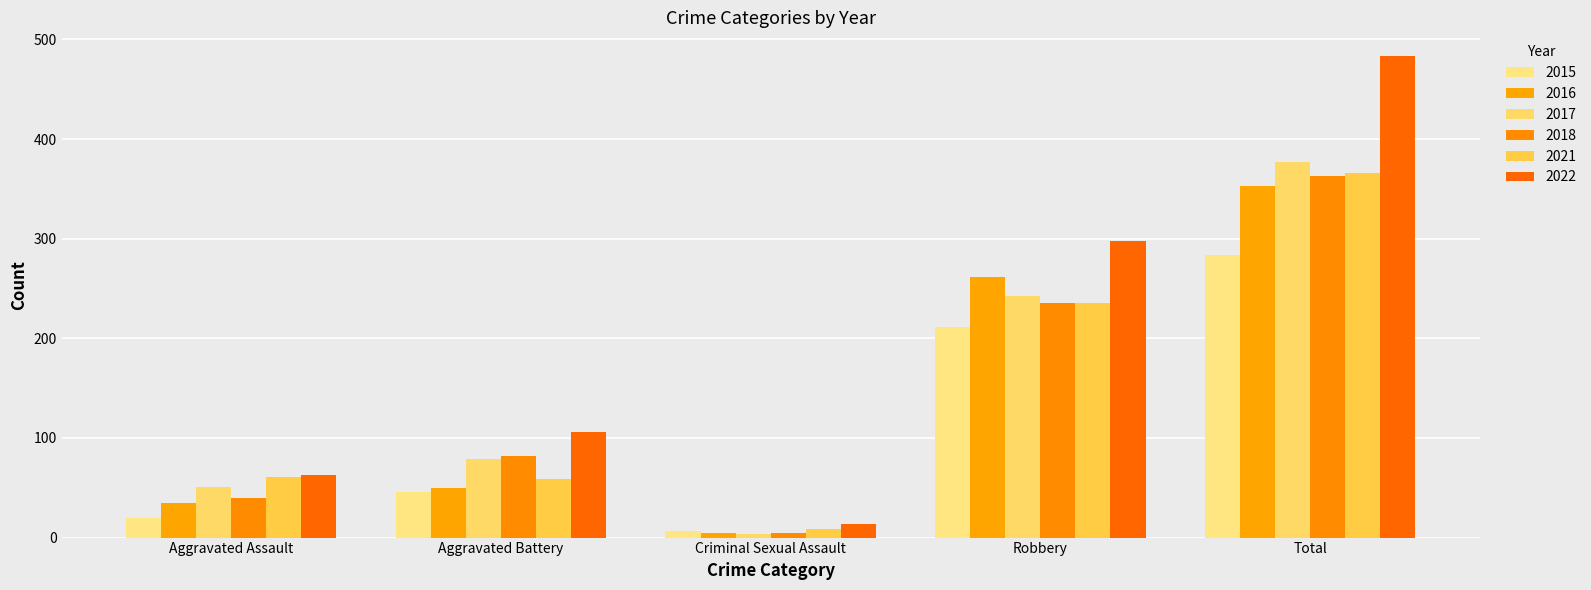

Are the bars grouped side by side (vs. stacked)?

Yes